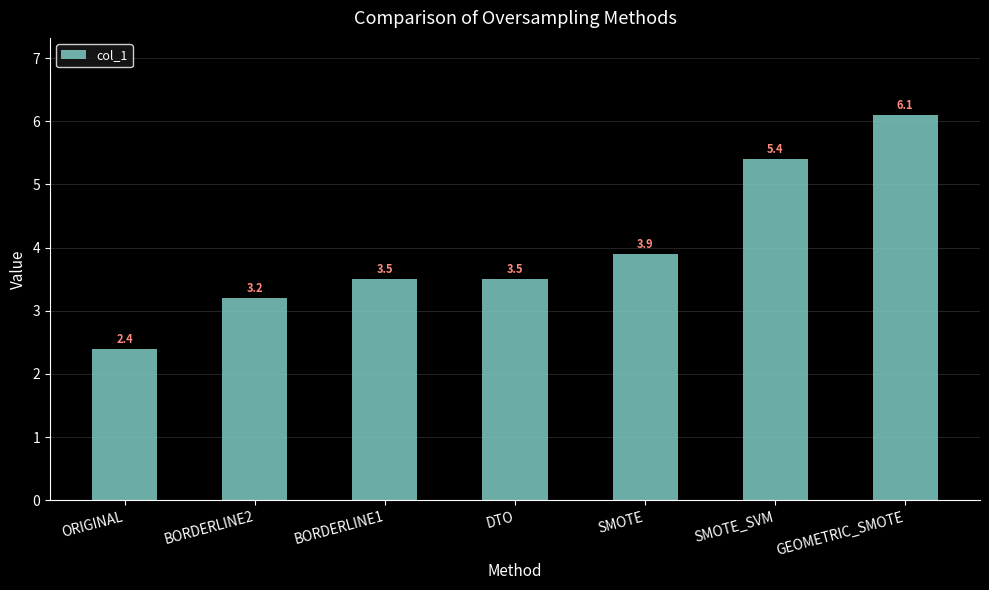

Count the number of data series in this chart.

1